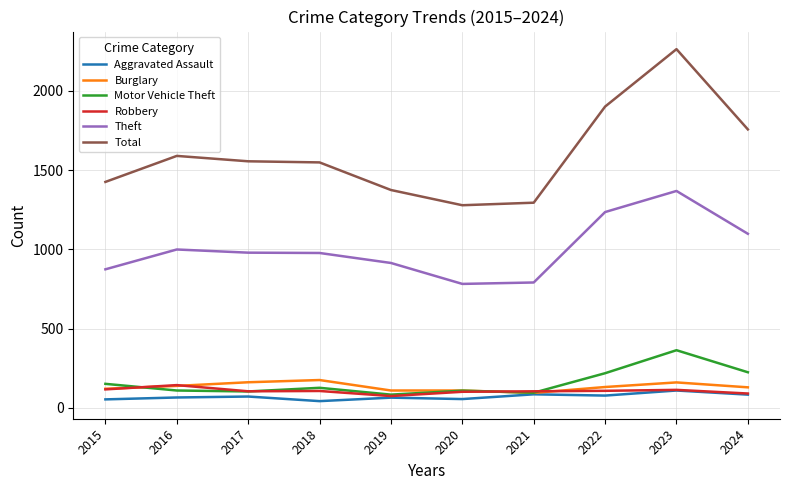

The Theft series shows 914 at 2019. True or false?

True